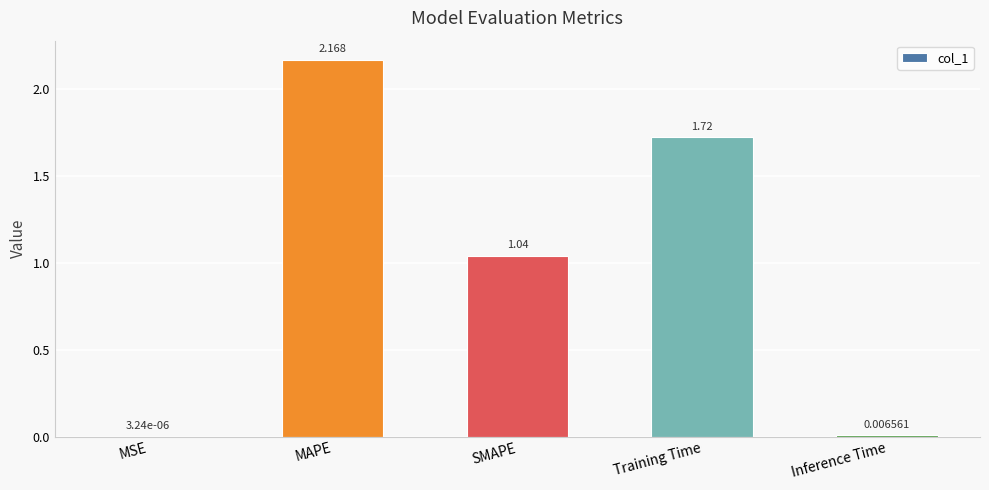

Between Training Time and Inference Time, which is larger?

Training Time